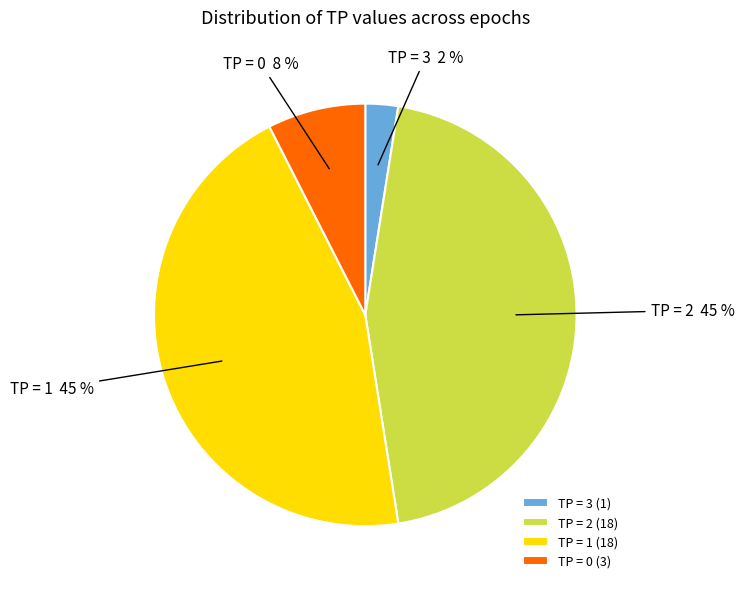

Between TP = 2 (18) and TP = 0 (3), which is larger?

TP = 2 (18)